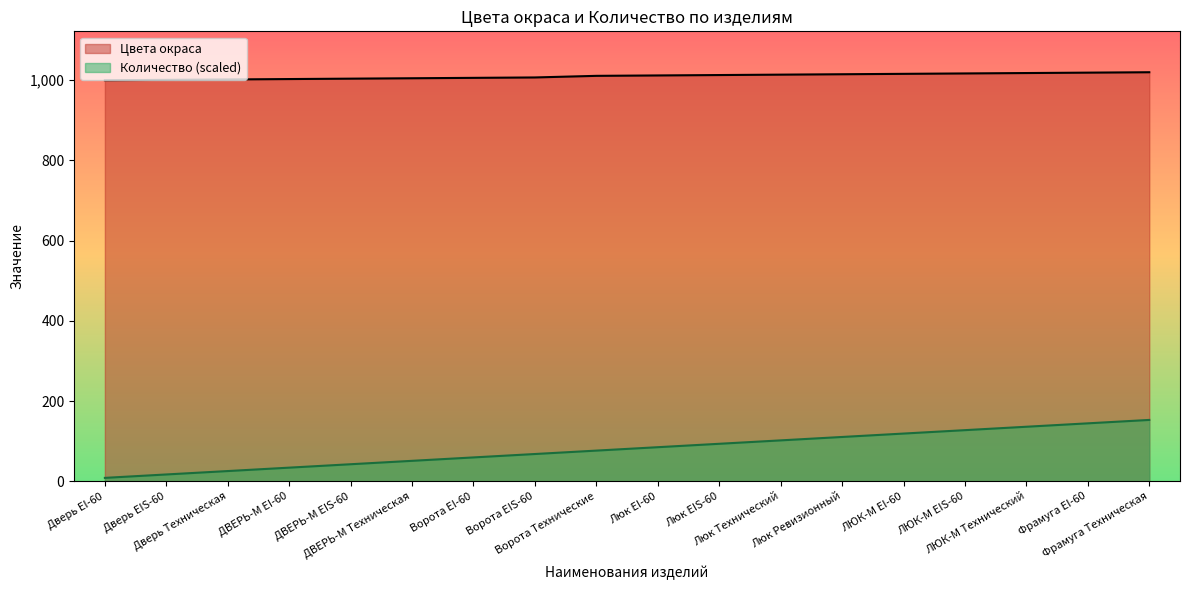

True or false: Количество and Цвета окраса intersect in this chart.

False